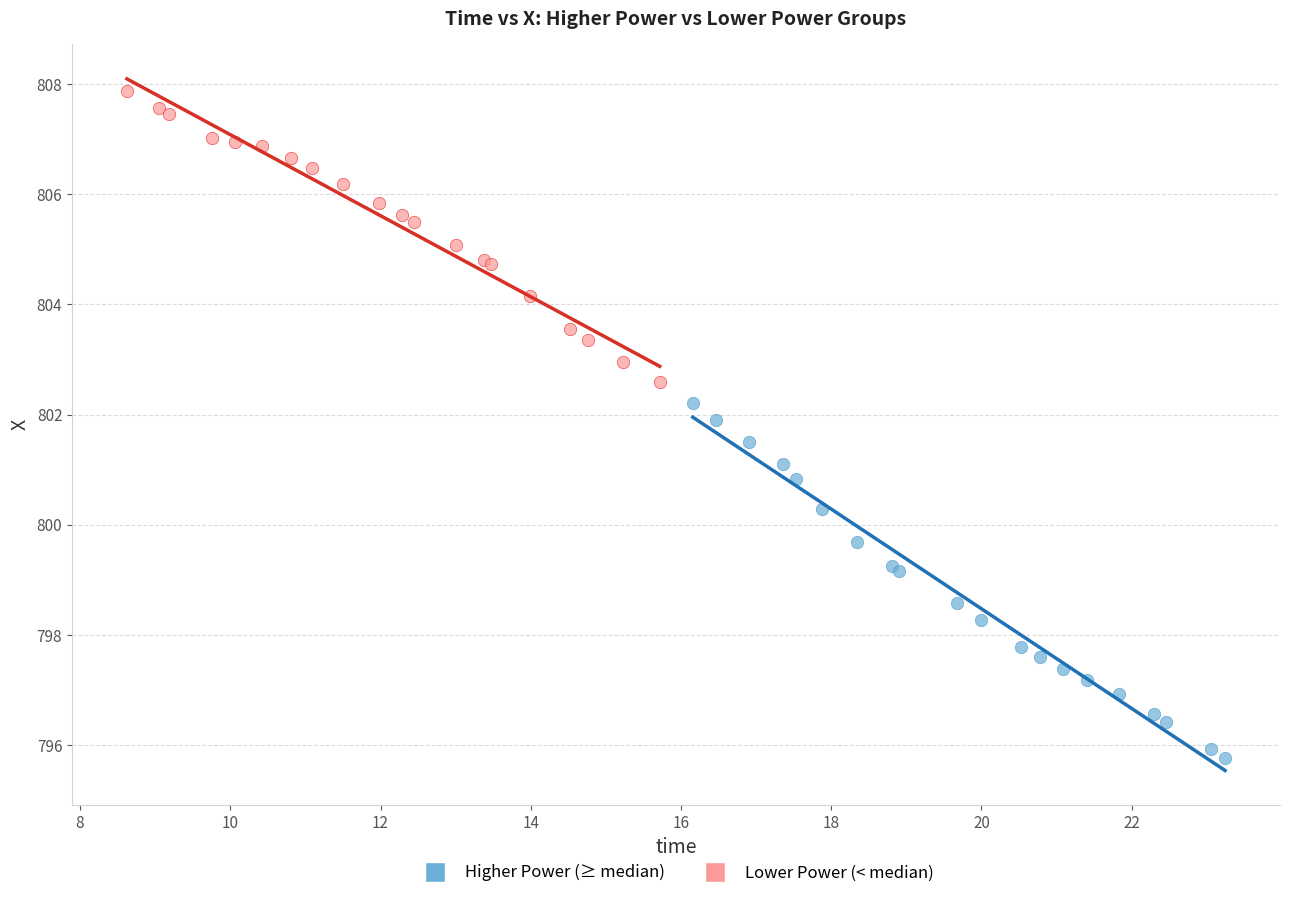

Which series contains the lowest Y value?

Higher Power (≥ median)